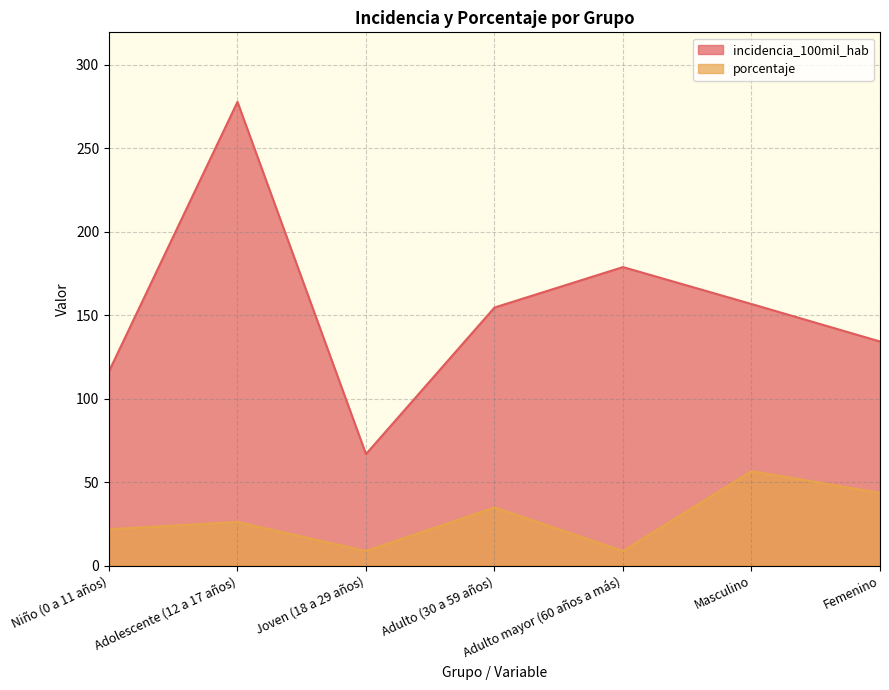

Is it true that incidencia_100mil_hab equals 87.3 at Joven (18 a 29 años)?

False